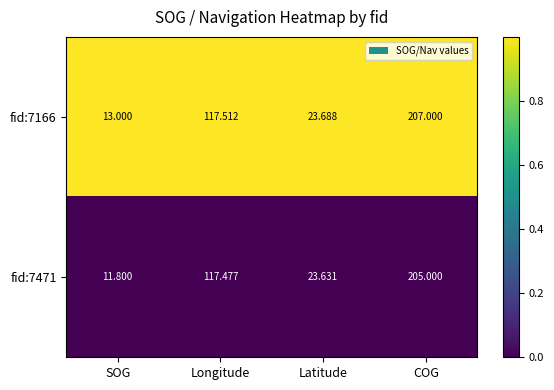

At which category is the sum across all series the highest?

COG